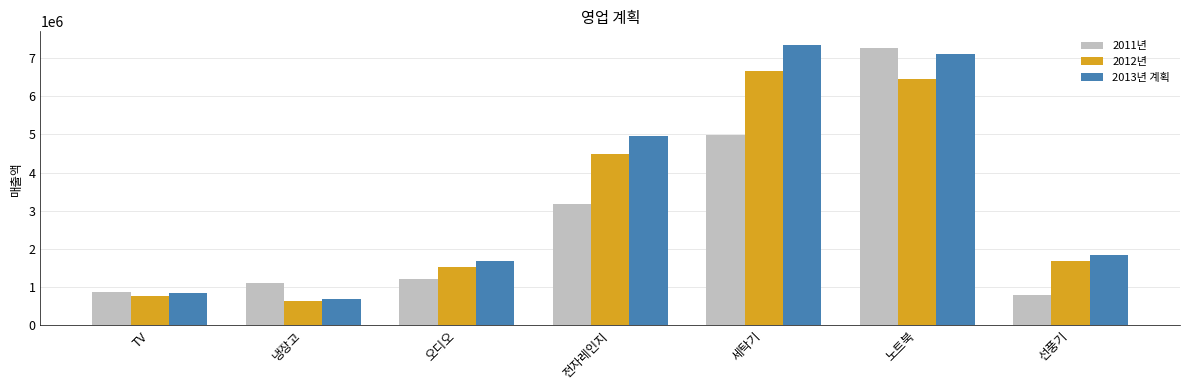

What is the label of the 7th bar from the left?

선풍기